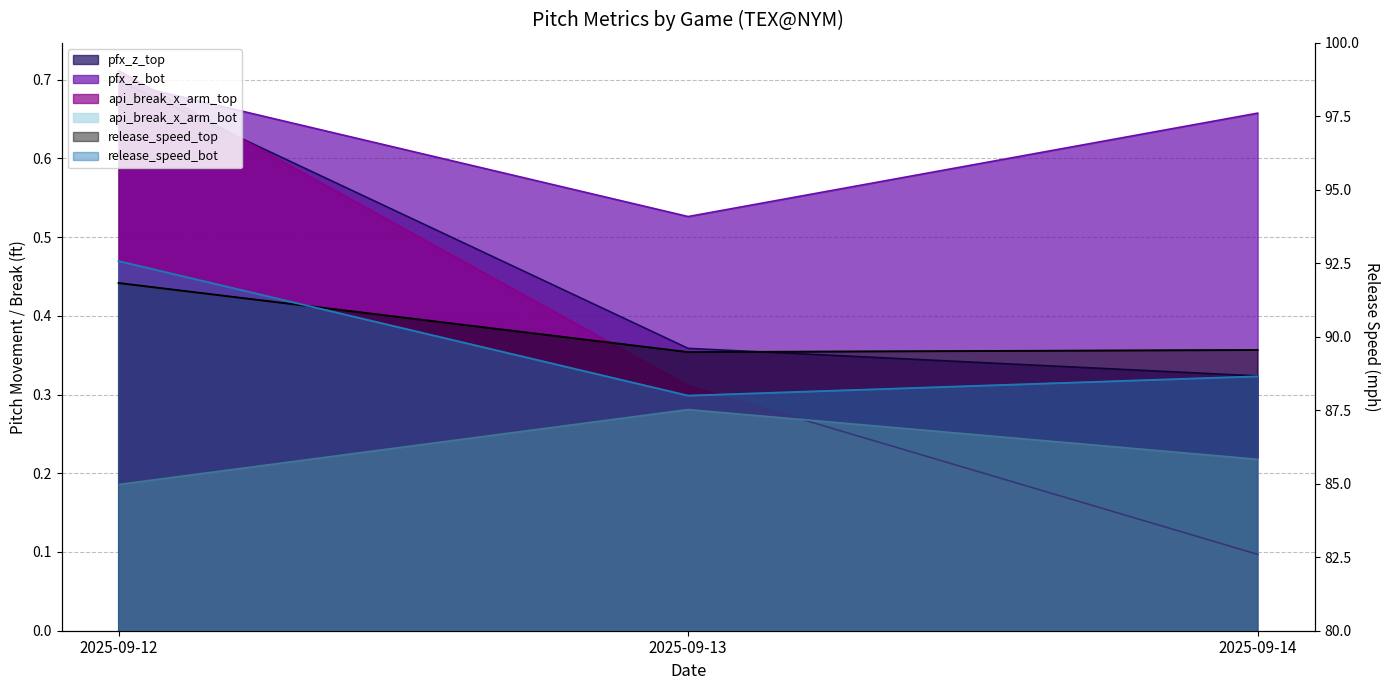

What is the maximum value shown in the chart?

92.6